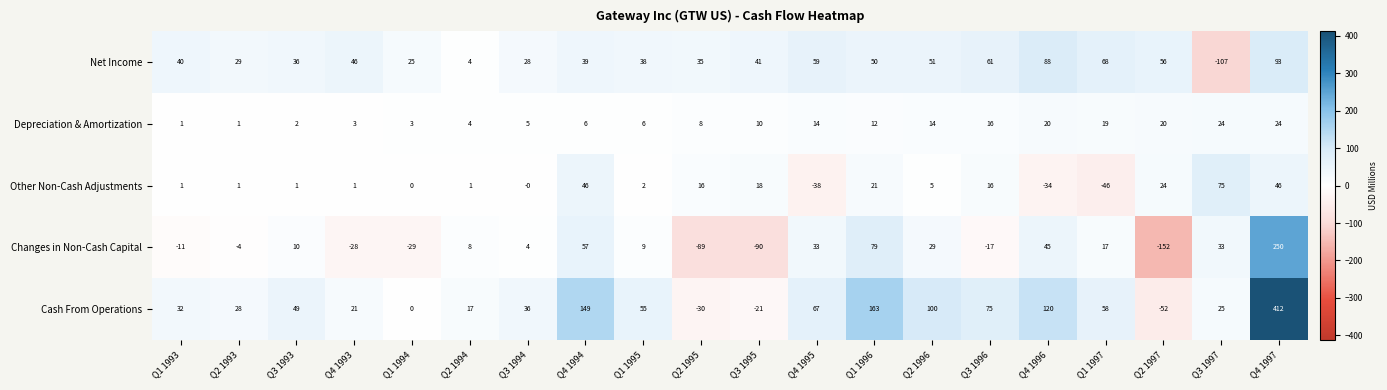

How many distinct data groups are displayed?

5